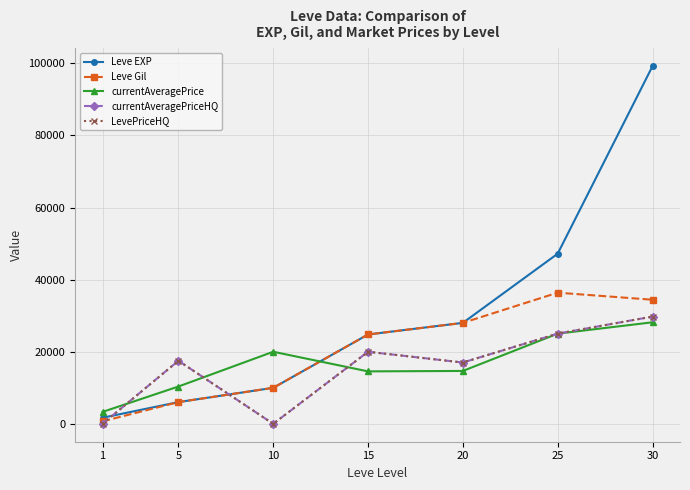

True or false: Leve EXP and Leve Gil cross at least once.

False